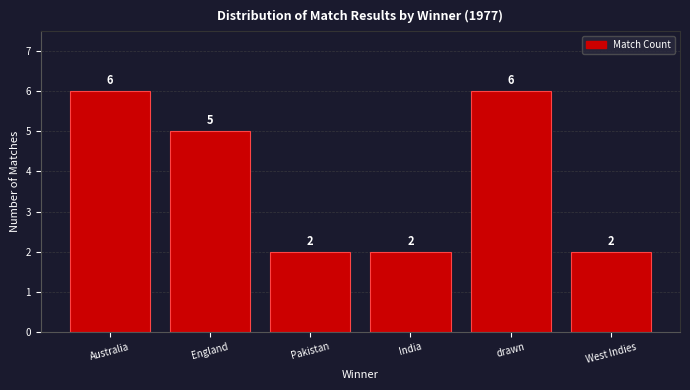

Reading left to right, what are all the values shown in this chart?

6	5	2	2	6	2